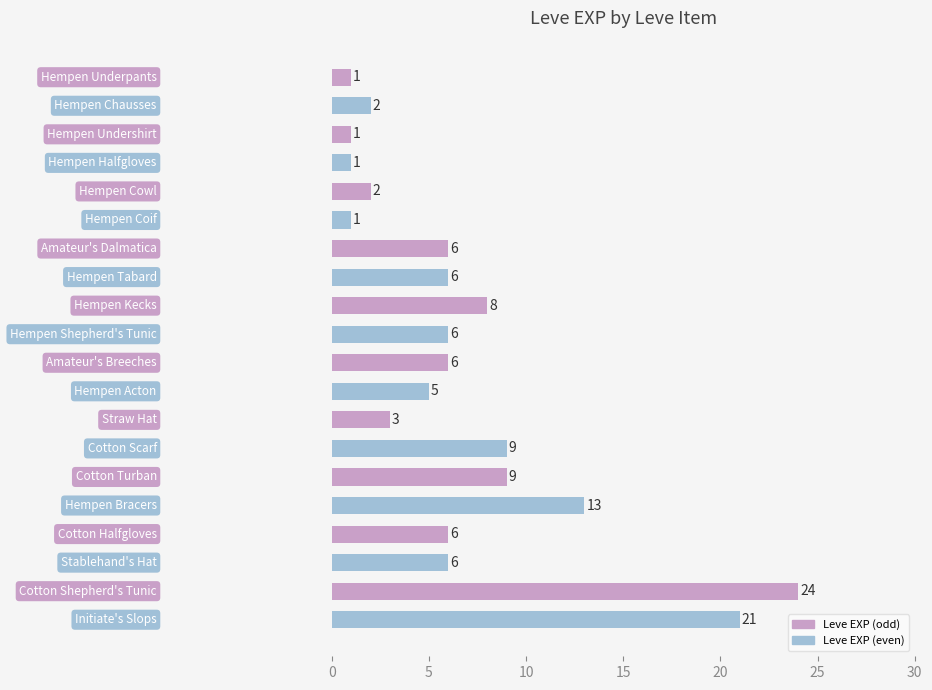

Reading top to bottom, transcribe all the data shown in this chart.

1	2	1	1	2	1	6	6	8	6	6	5	3	9	9	13	6	6	24	21